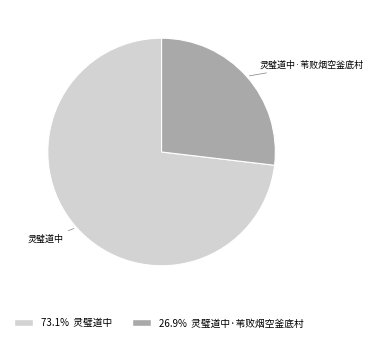

Rank the categories by value from highest to lowest.

灵璧道中, 灵璧道中·苇败烟空釜底村